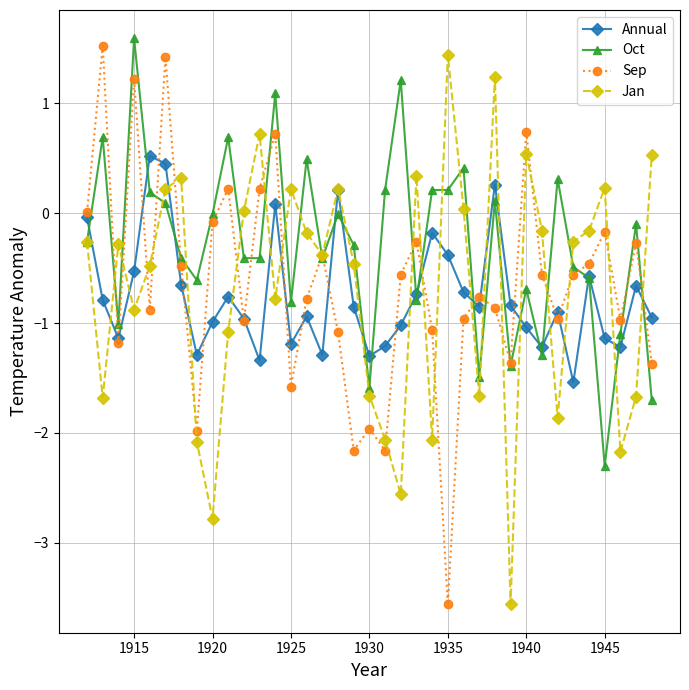

True or false: Sep has more than 0 points higher than both neighbors.

True